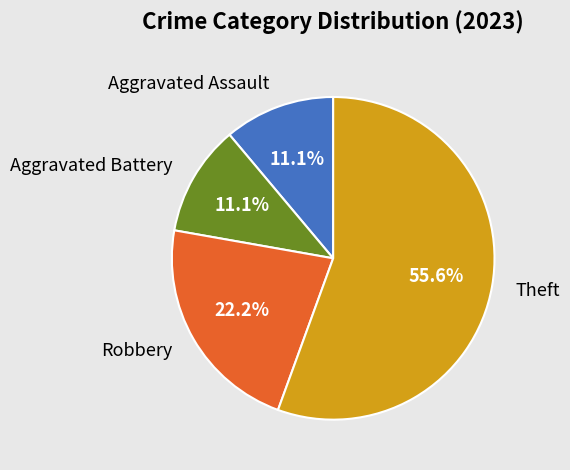

To the nearest percent, what percentage of the pie is Robbery?

22%